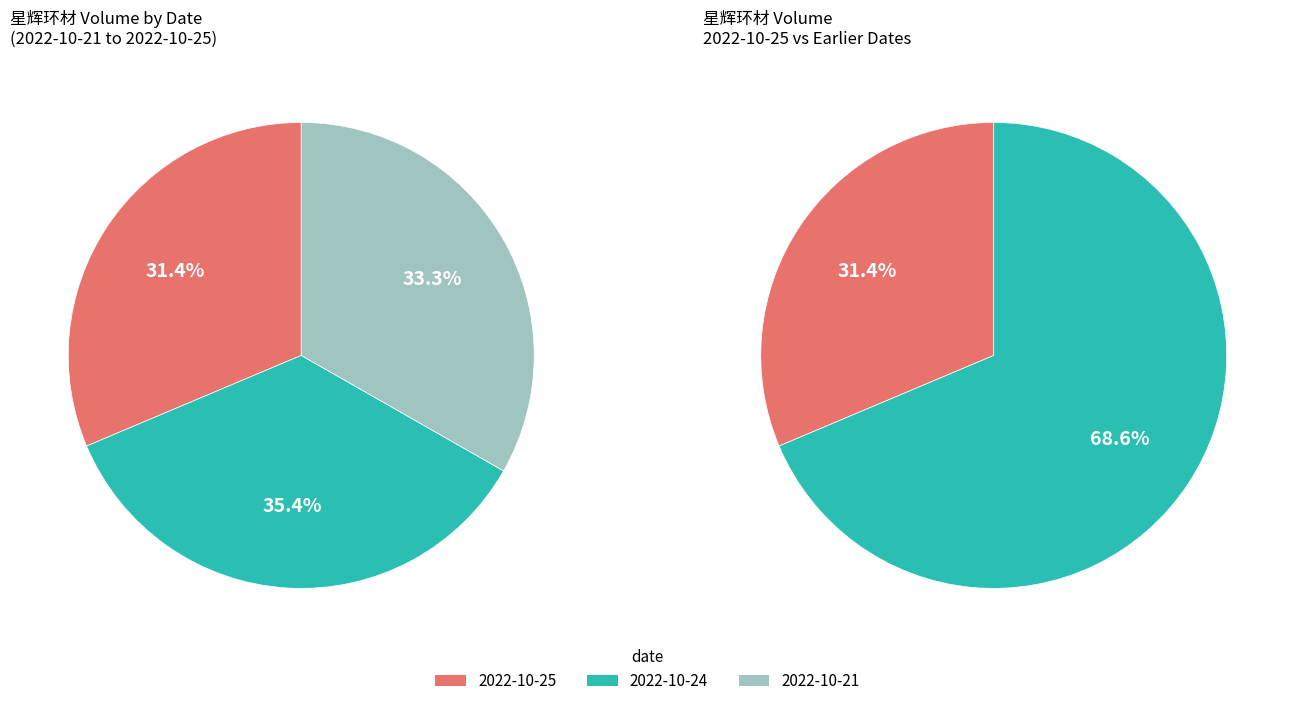

Which slice is the smallest?

2022-10-25